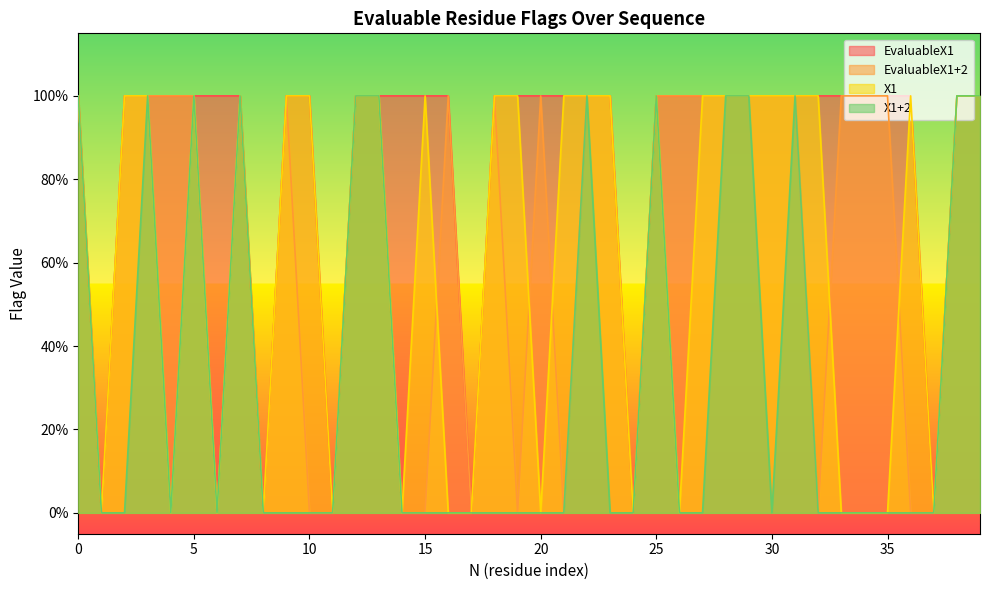

Which series has the widest spread of values?

EvaluableX1